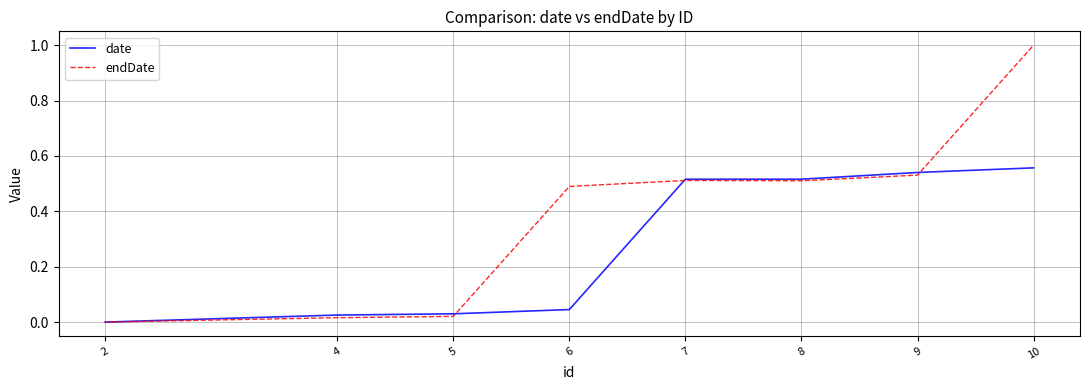

Does the chart display data point markers on the line(s)?

No